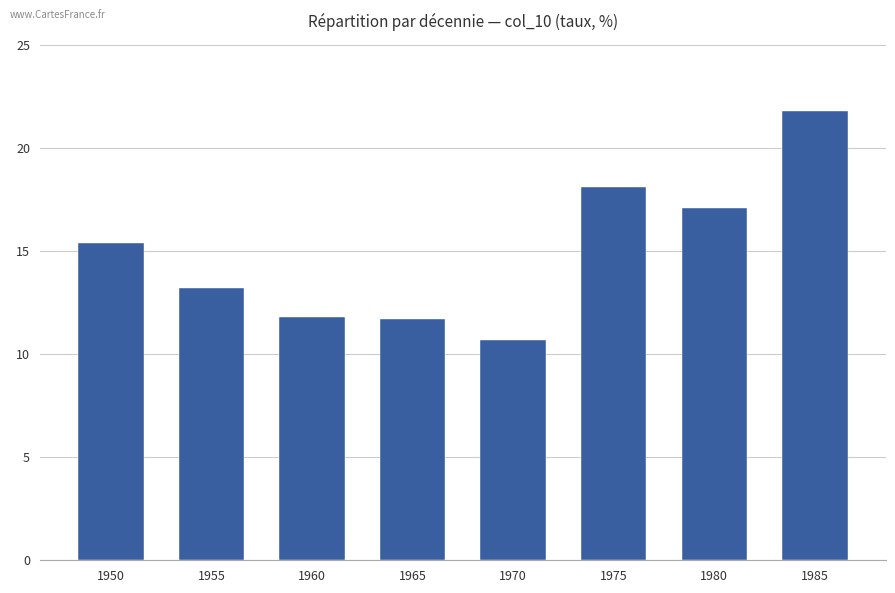

What is the minimum value shown in the chart?

10.7